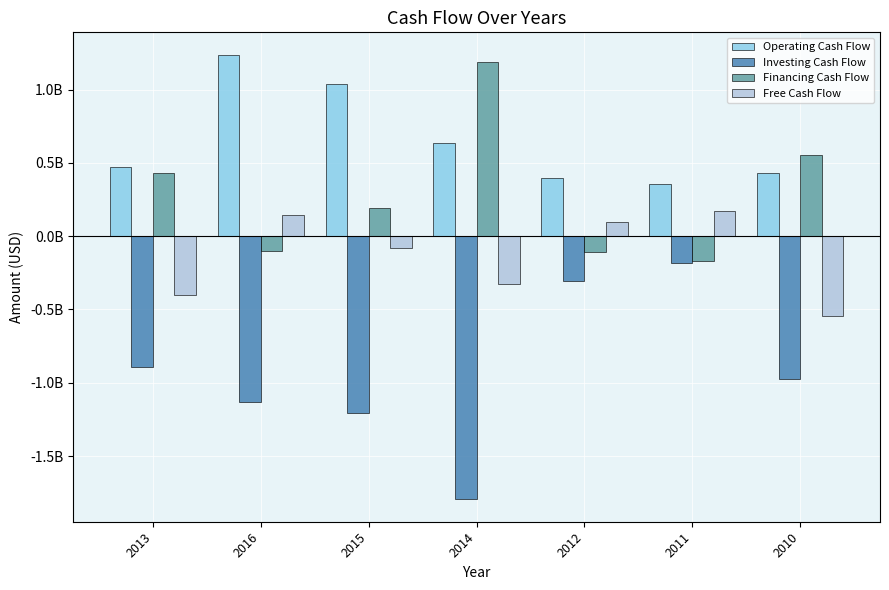

Between 2011 and 2014, which is larger?

2014